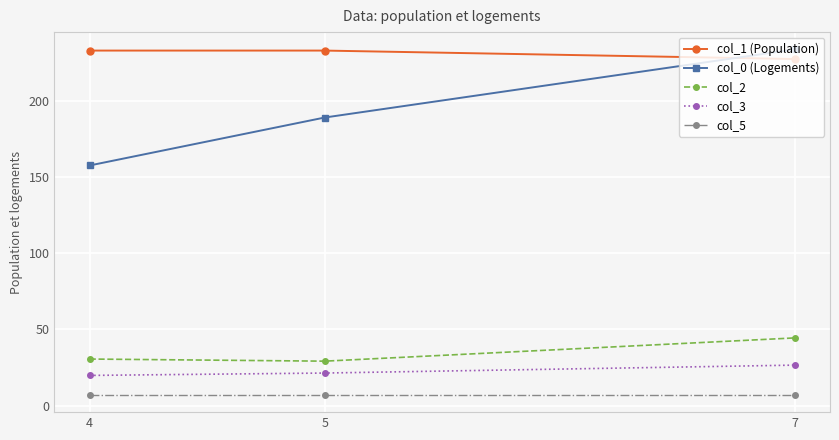

What is the value of the col_0 (Logements) point at the 2nd from the left?

189.0